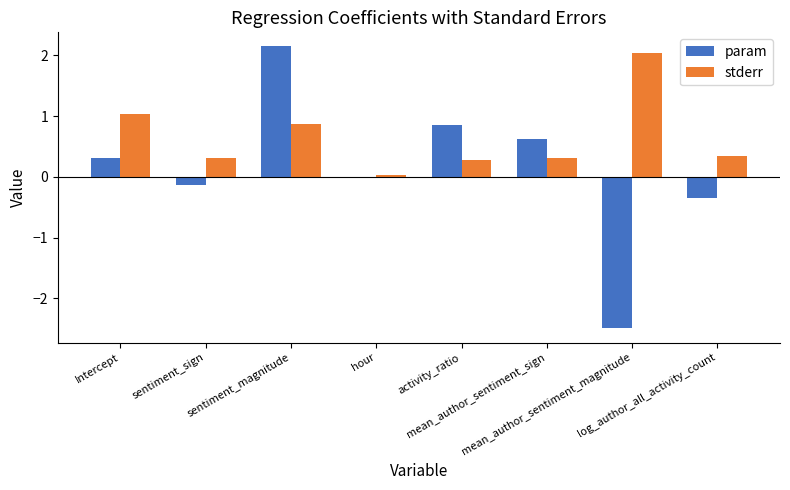

What is the average value of the stderr series?

0.7